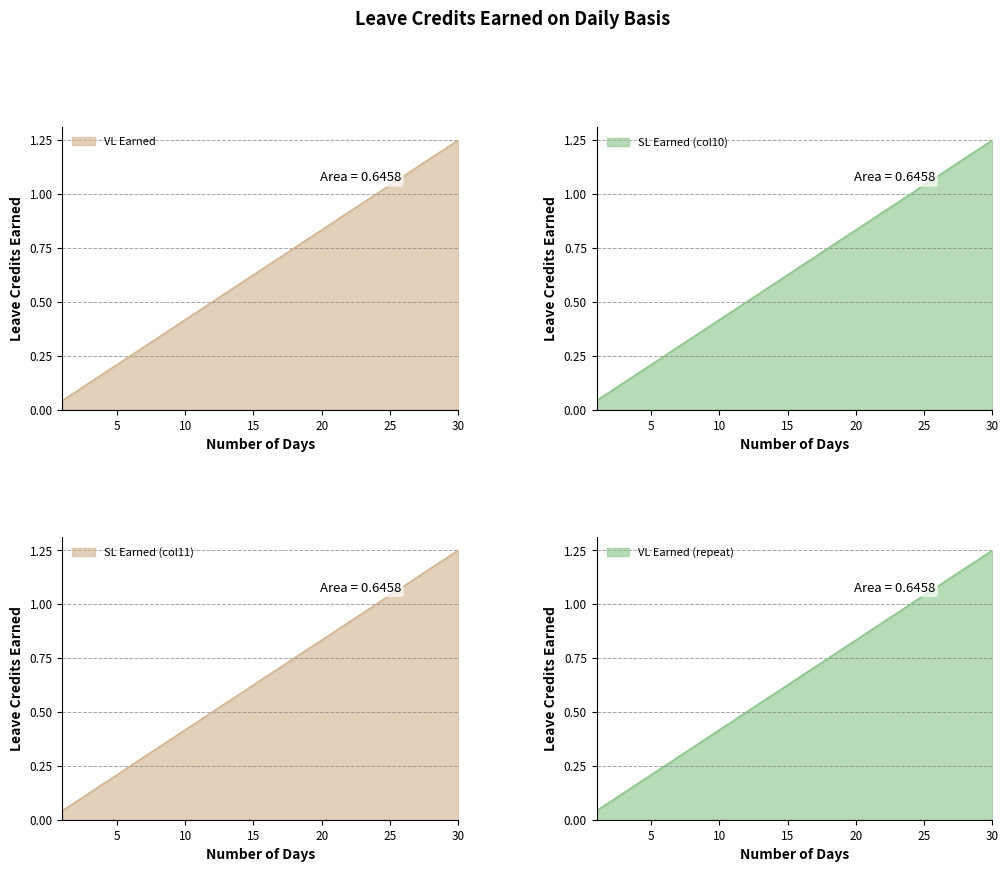

What is the value of the SL Earned (col11) point at the 5th from the left?

0.2